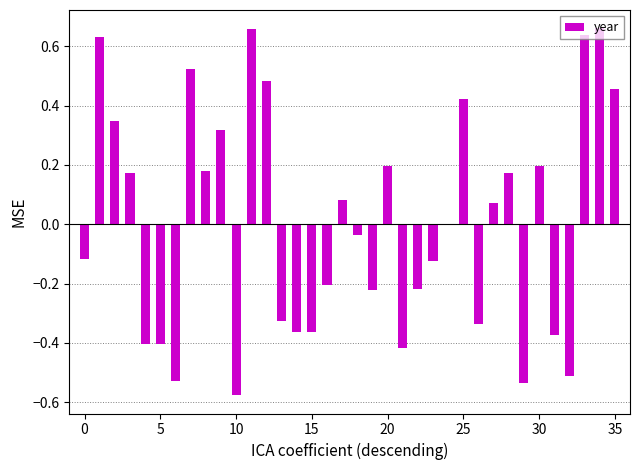

What is the difference between the maximum and second lowest values?

1.2